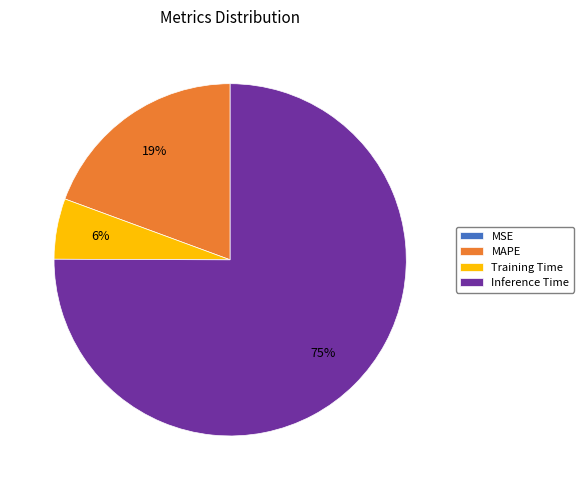

To the nearest percent, what is the difference between the largest and smallest slice percentages?

75%